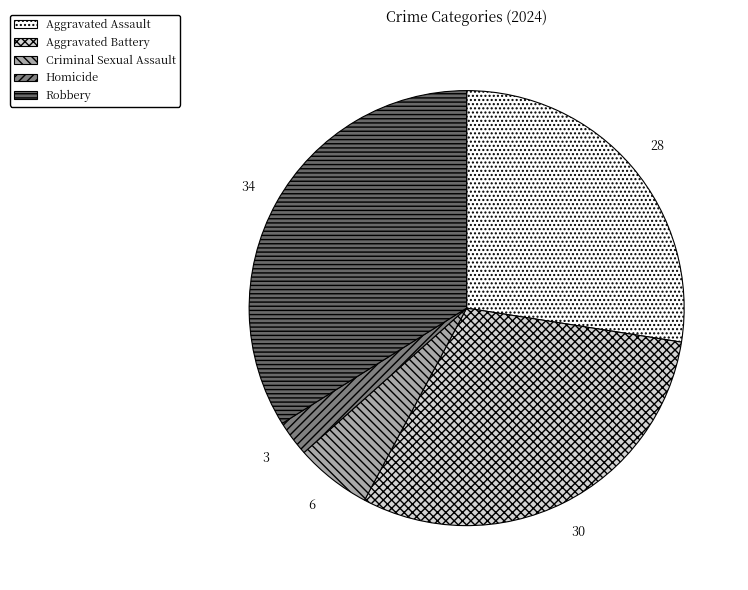

Does Criminal Sexual Assault represent more than half of the total?

No